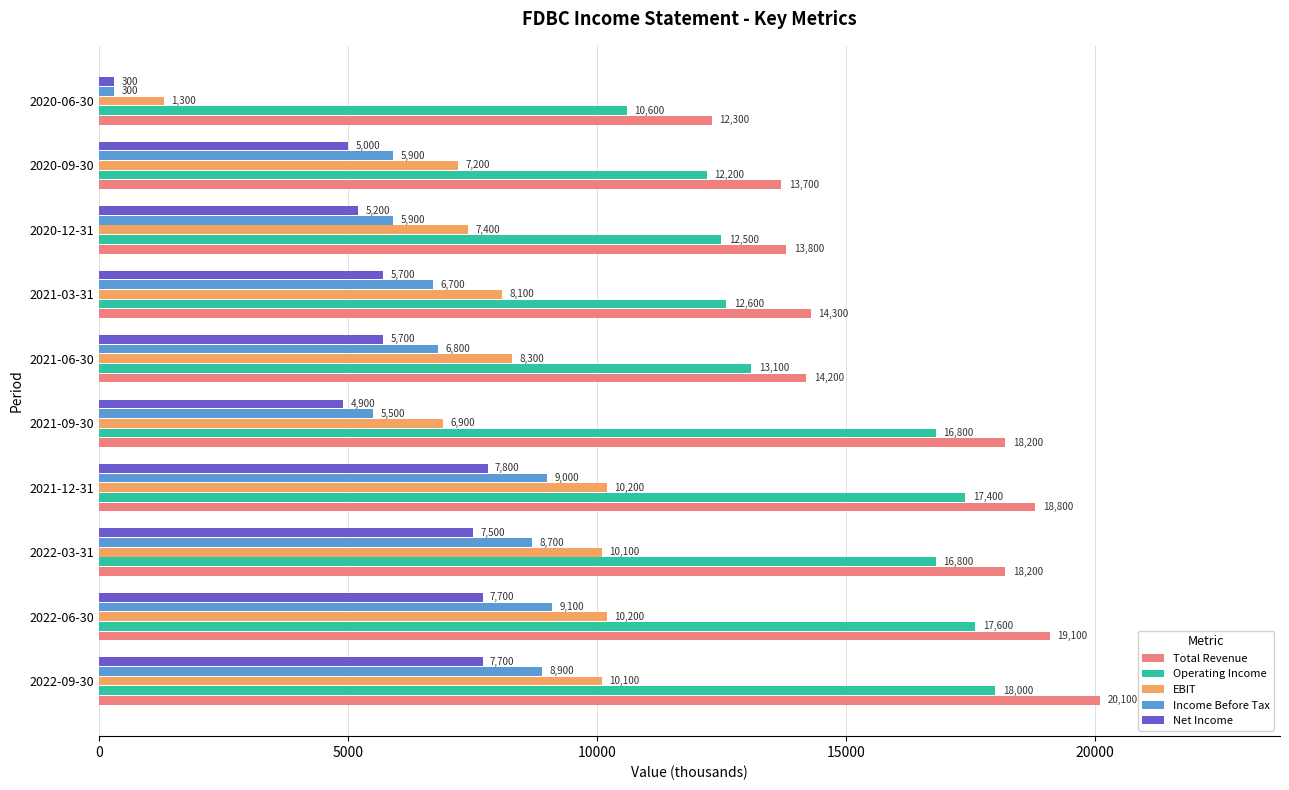

What is the difference between the maximum and minimum values in the EBIT series?

8900